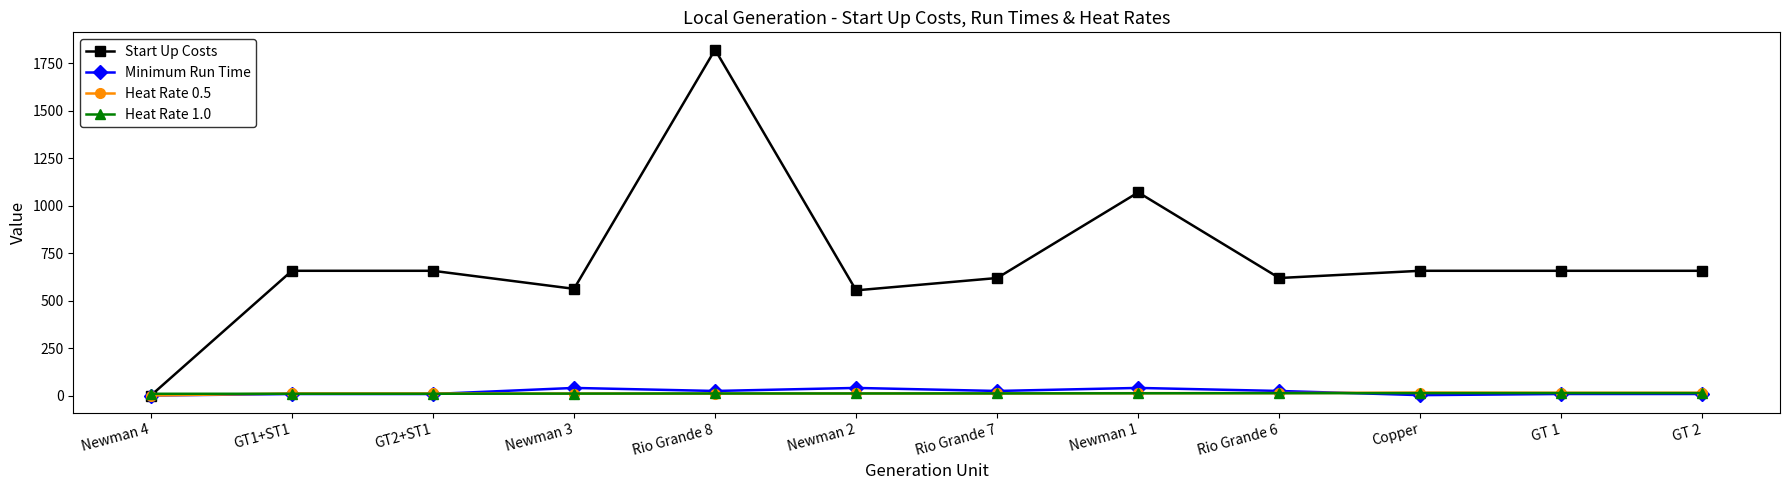

Which series has the largest total across all categories?

Start Up Costs